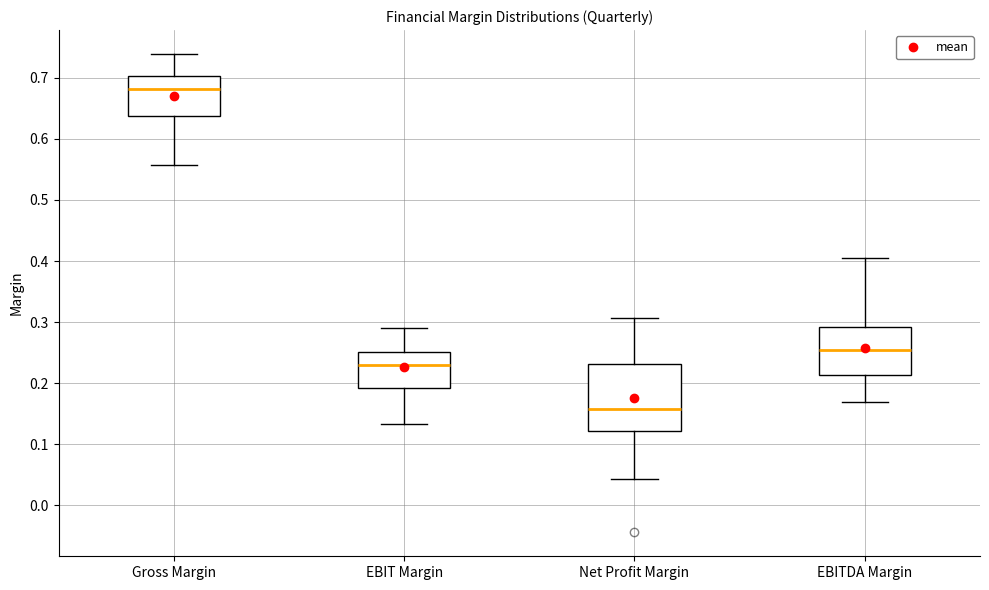

Reading left to right, read every box against the y-axis: the position of its median line, the range the box covers, and the ends of its whiskers. The values are not printed on the chart, so give them approximately, as read against the axis.

Gross Margin: median 0.68, box 0.64 to 0.70, whiskers 0.56 to 0.74
EBIT Margin: median 0.23, box 0.19 to 0.25, whiskers 0.13 to 0.29
Net Profit Margin: median 0.16, box 0.12 to 0.23, whiskers 0.04 to 0.31
EBITDA Margin: median 0.26, box 0.21 to 0.29, whiskers 0.17 to 0.40